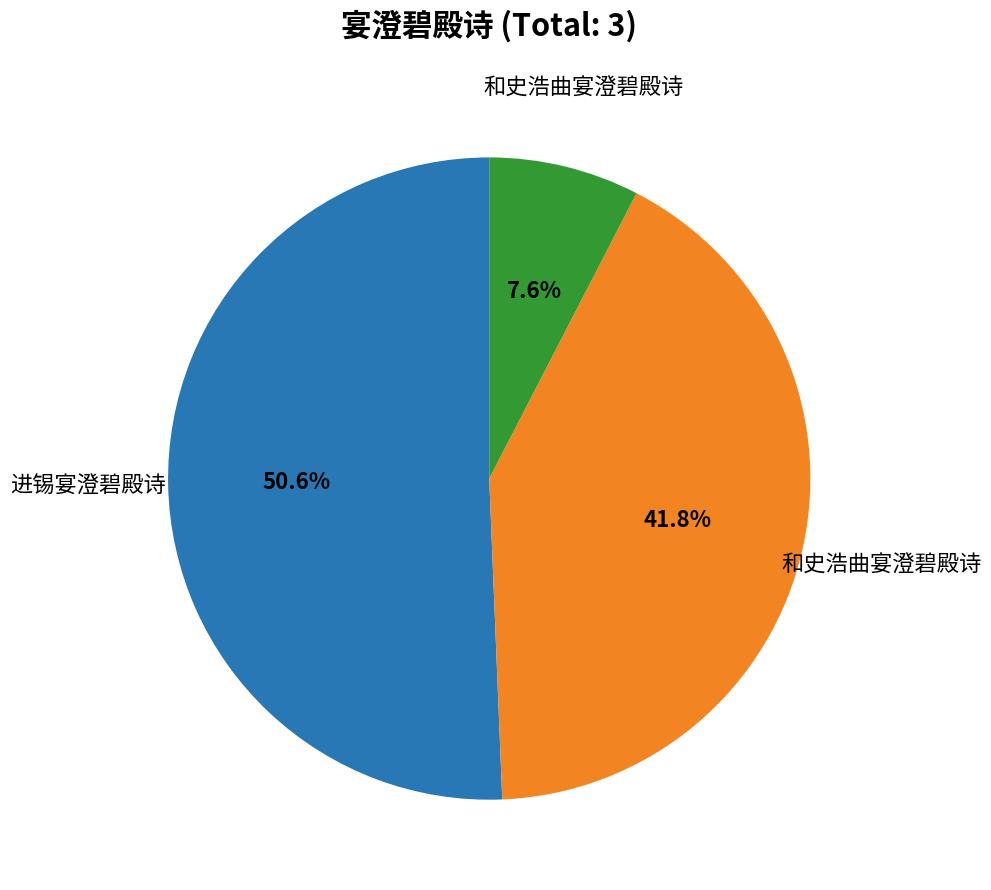

Is there any slice that represents more than half of the pie?

Yes